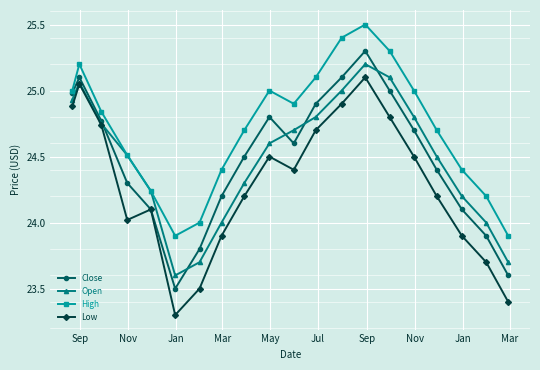

In Open, how many points are higher than both neighbors (excluding endpoints)?

2